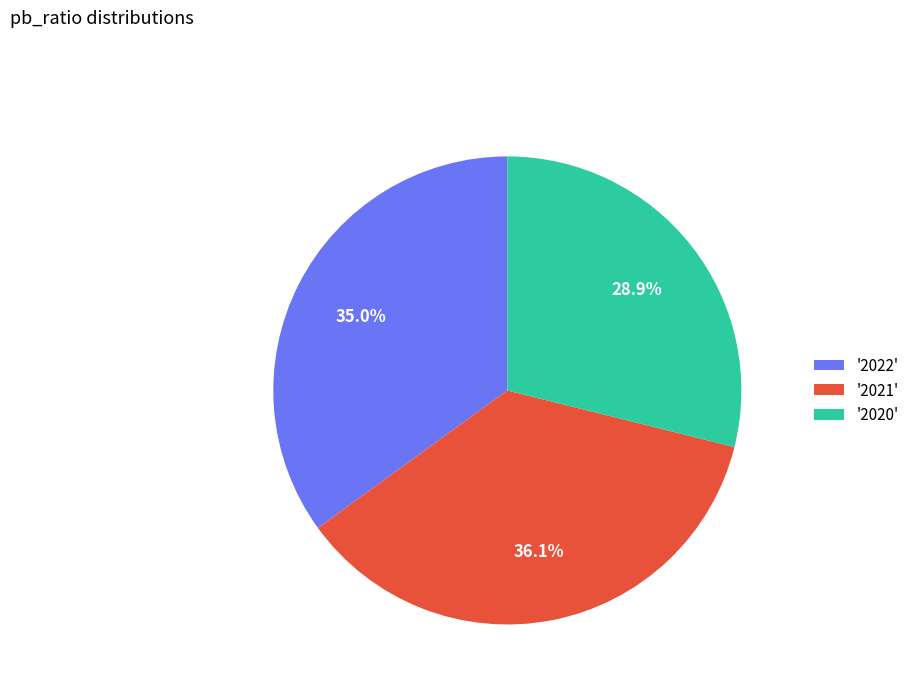

Rank the categories by value from lowest to highest.

'2020', '2022', '2021'